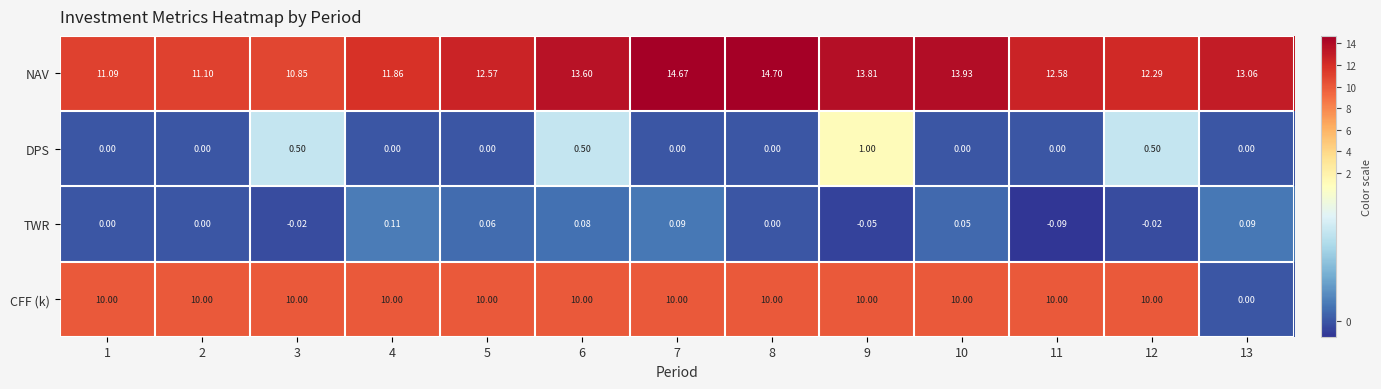

List the series in order of their peak value, lowest first.

TWR, DPS, CFF (k), NAV